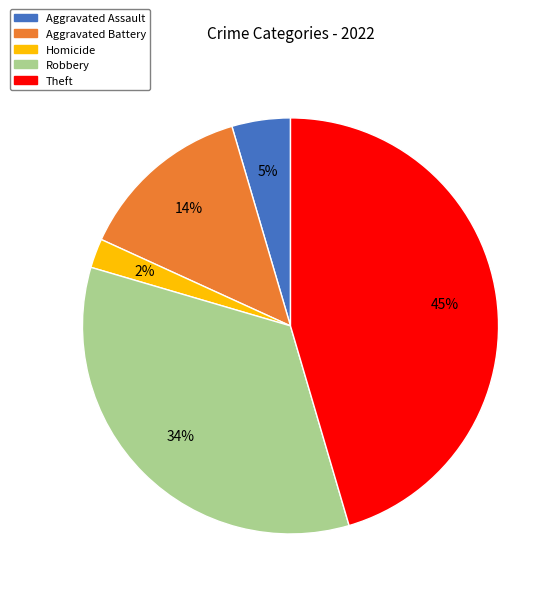

Does any single category account for the majority?

No